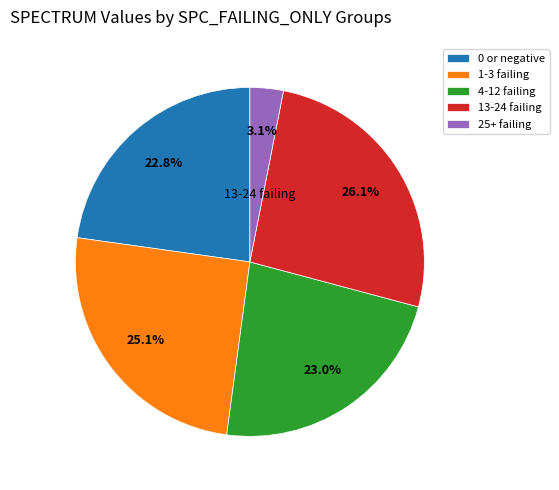

Which category has the smallest portion of the pie?

25+ failing